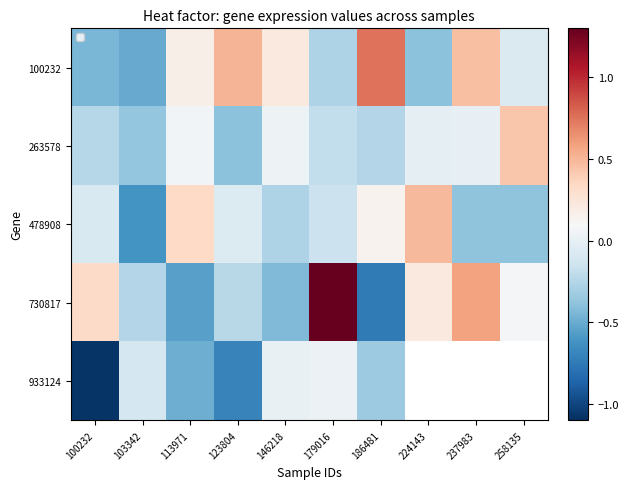

What is the difference between the maximum and minimum values in the 100232 series?

1.3